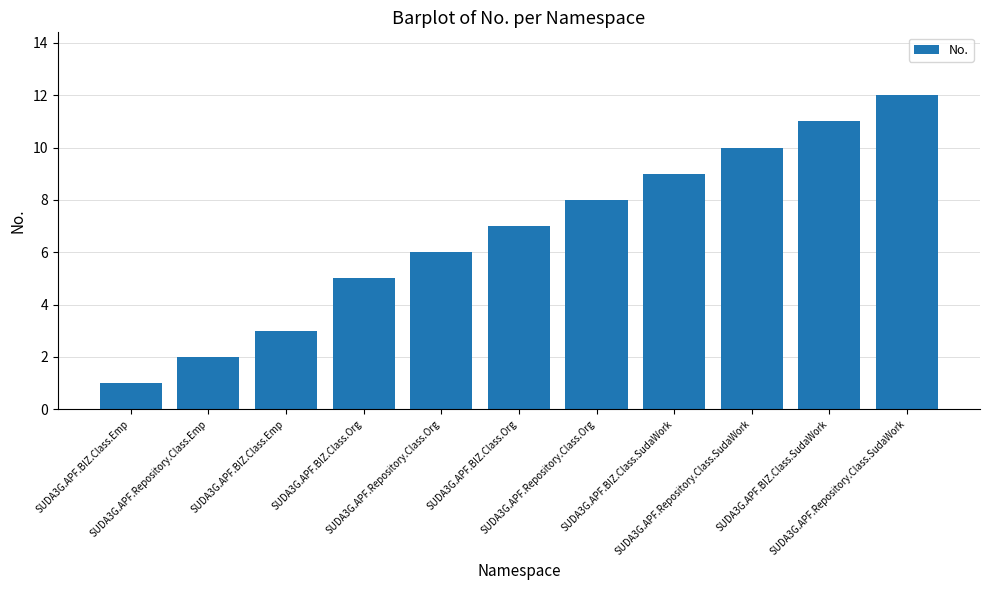

How many categories are shown in the chart?

11